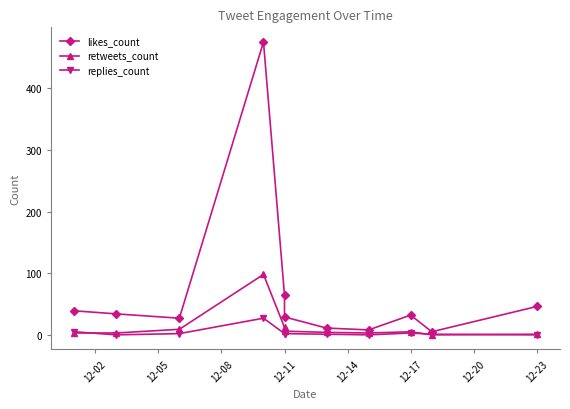

Which series changed the most between 12-08 and 8?

likes_count